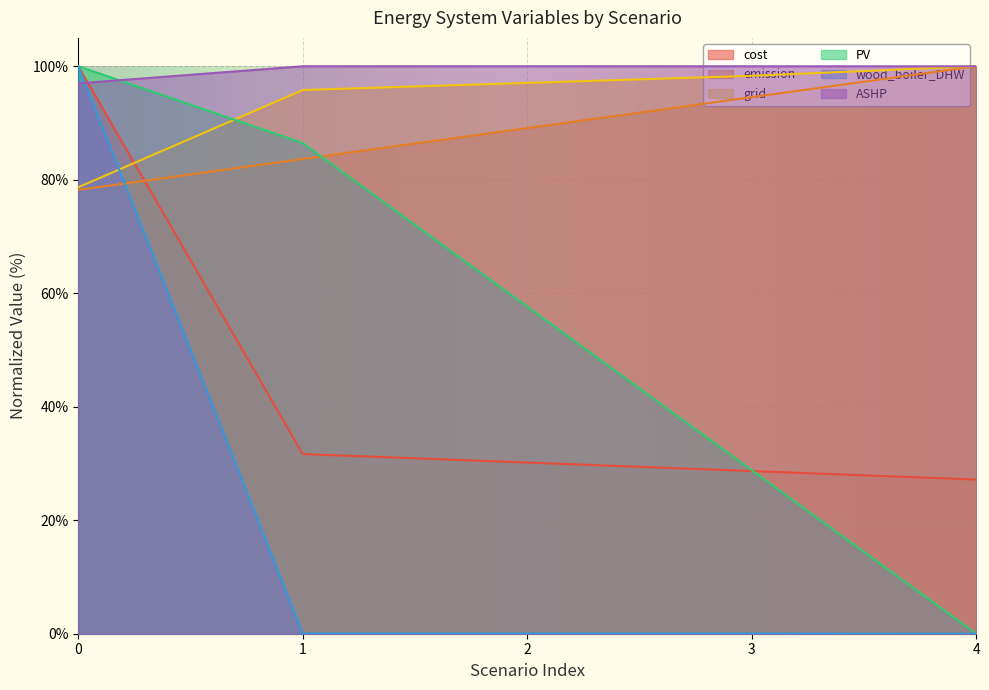

How many data points in grid are less than 97?

2